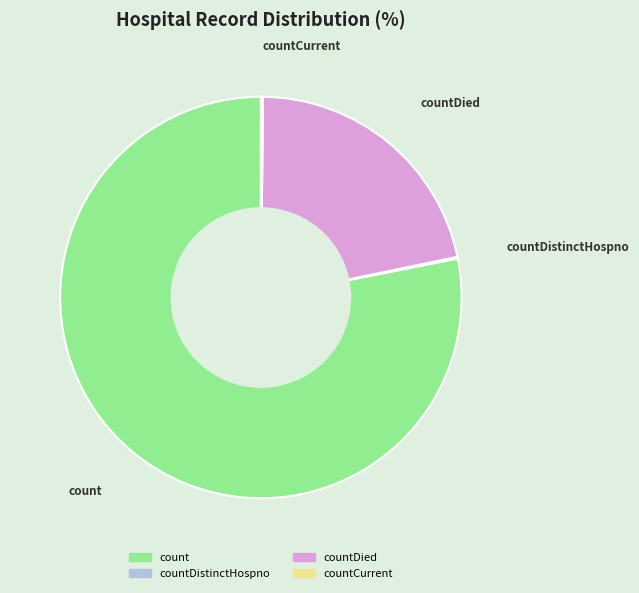

Does any single category account for the majority?

Yes